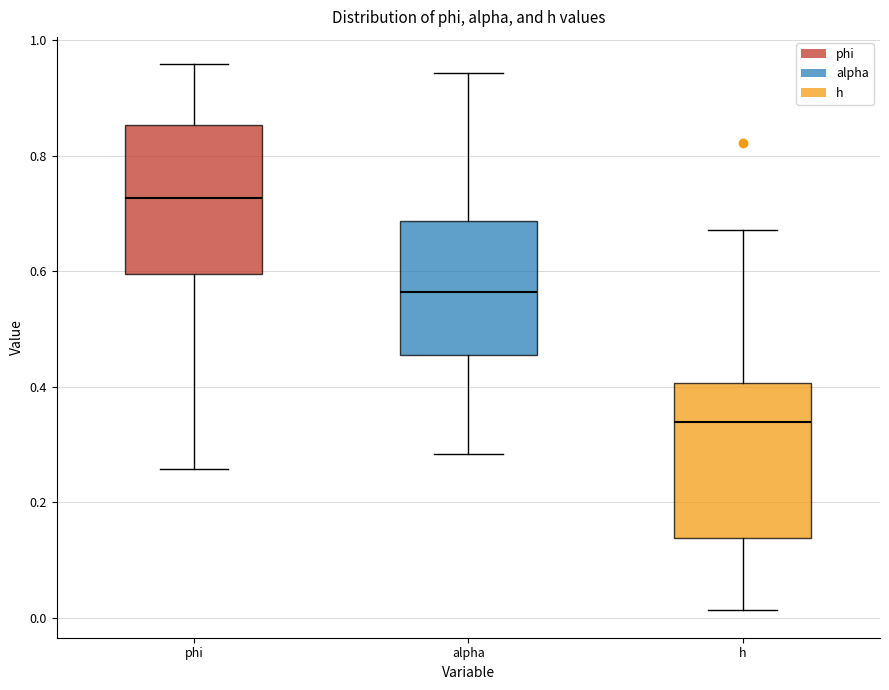

Reading left to right, transcribe this box plot: for each box, give where its median line is, the range the box spans, and where its two whiskers end, as read against the y-axis. The values are not printed on the chart, so give them approximately, as read against the axis.

phi: median 0.72, box 0.60 to 0.86, whiskers 0.26 to 0.96
alpha: median 0.56, box 0.46 to 0.68, whiskers 0.28 to 0.94
h: median 0.34, box 0.14 to 0.40, whiskers 0.02 to 0.68